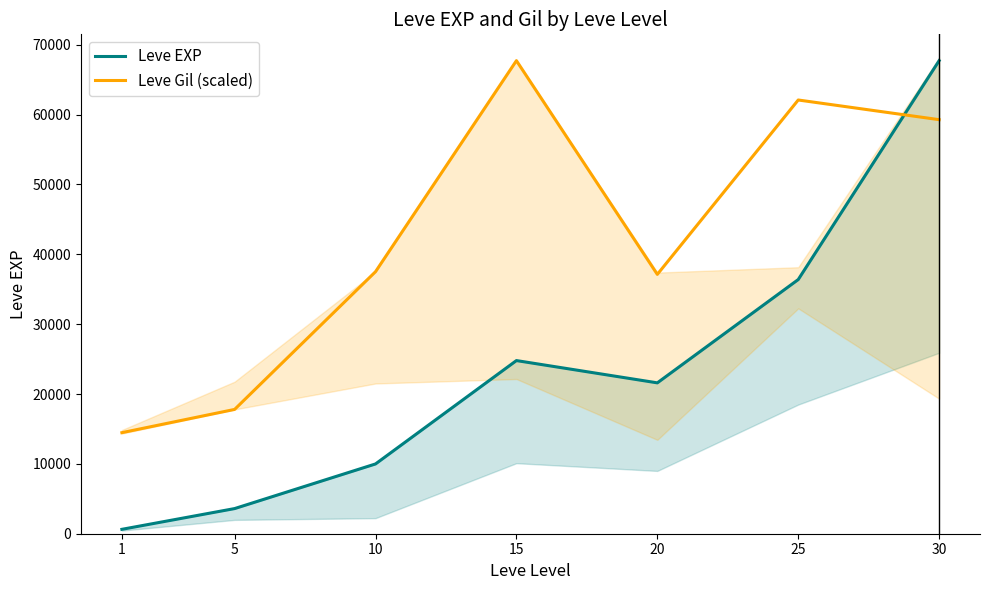

Rank the series by their maximum value, from lowest to highest.

Leve EXP, Leve Gil (scaled)